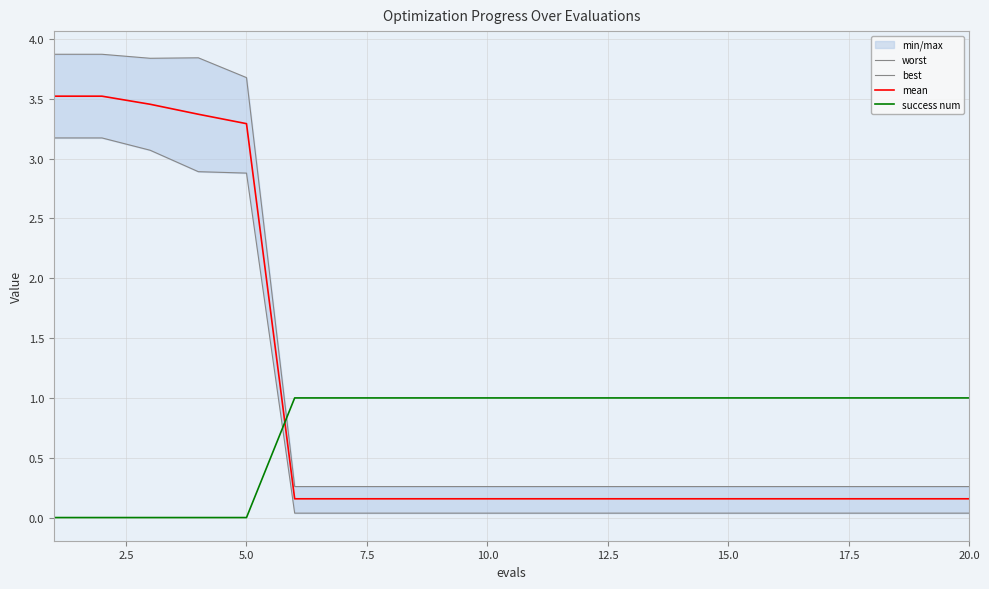

Does the chart have visible grid lines?

Yes